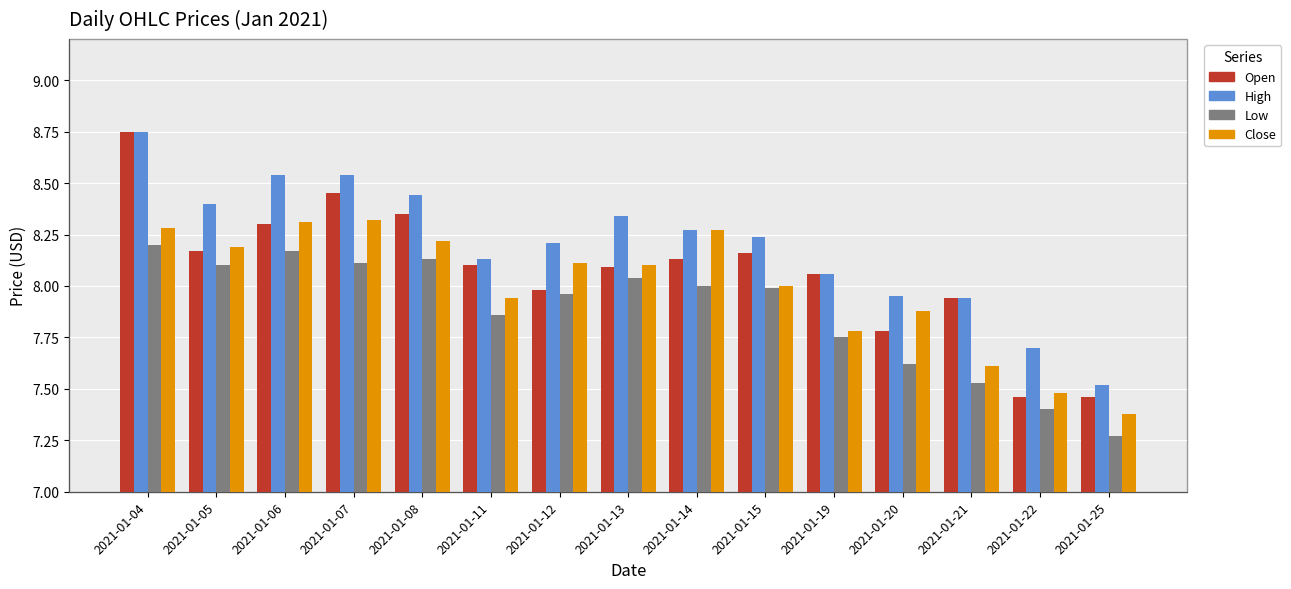

Which series changed the most between 2021-01-05 and 2021-01-07?

Open